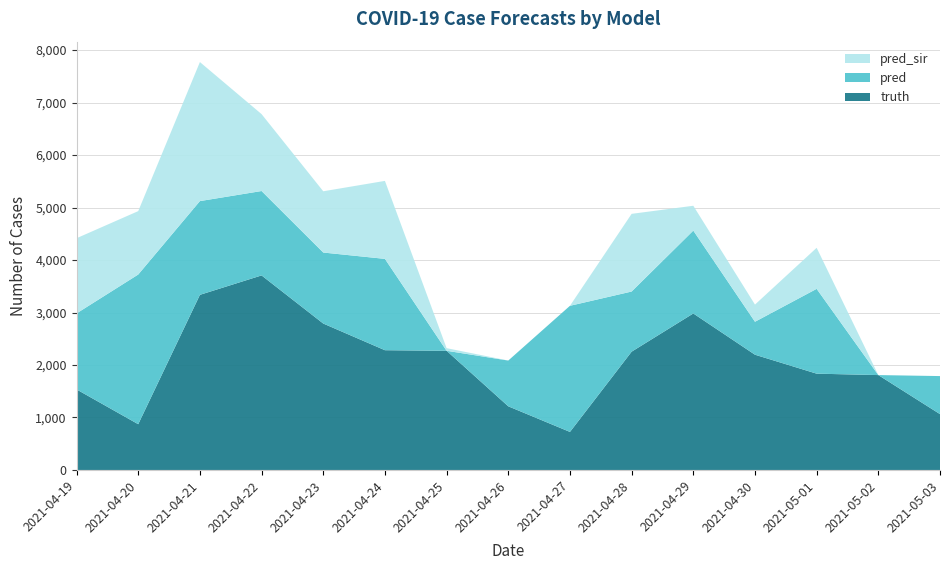

Reading left to right, extract all data points from this chart.

truth: 1535.0	872.0	3337.0	3707.0	2790.0	2282.0	2271.0	1213.0	725.0	2254.0	2982.0	2196.0	1835.0	1808.0	1064.0
pred: 1448.0	2852.0	1786.0	1608.0	1353.0	1740.0	0.0	872.0	2403.0	1146.0	1579.0	628.0	1616.0	0.0	725.0
pred_sir: 1432.5	1208.0	2649.0	1465.0	1167.0	1486.0	50.0	0.0	0.0	1480.0	473.0	327.0	782.0	0.0	0.0